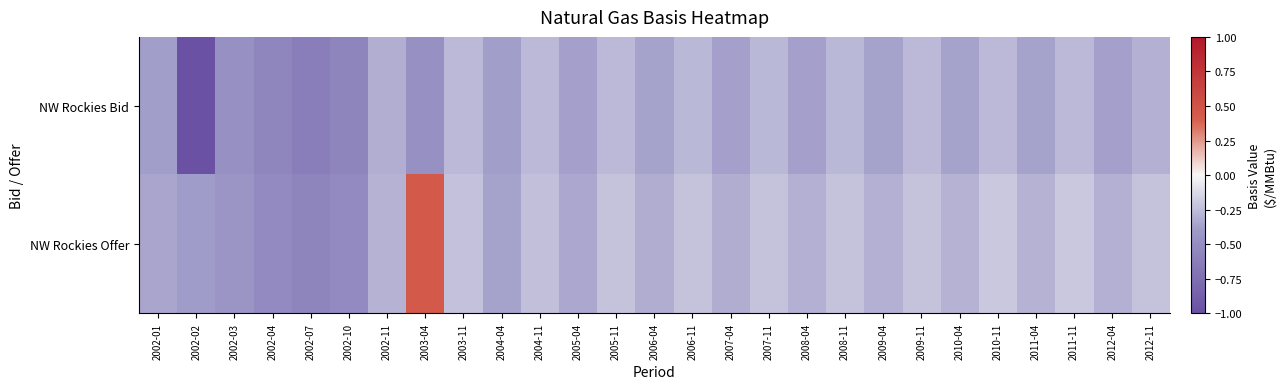

Rank the series by their average value, from highest to lowest.

NW Rockies Offer, NW Rockies Bid